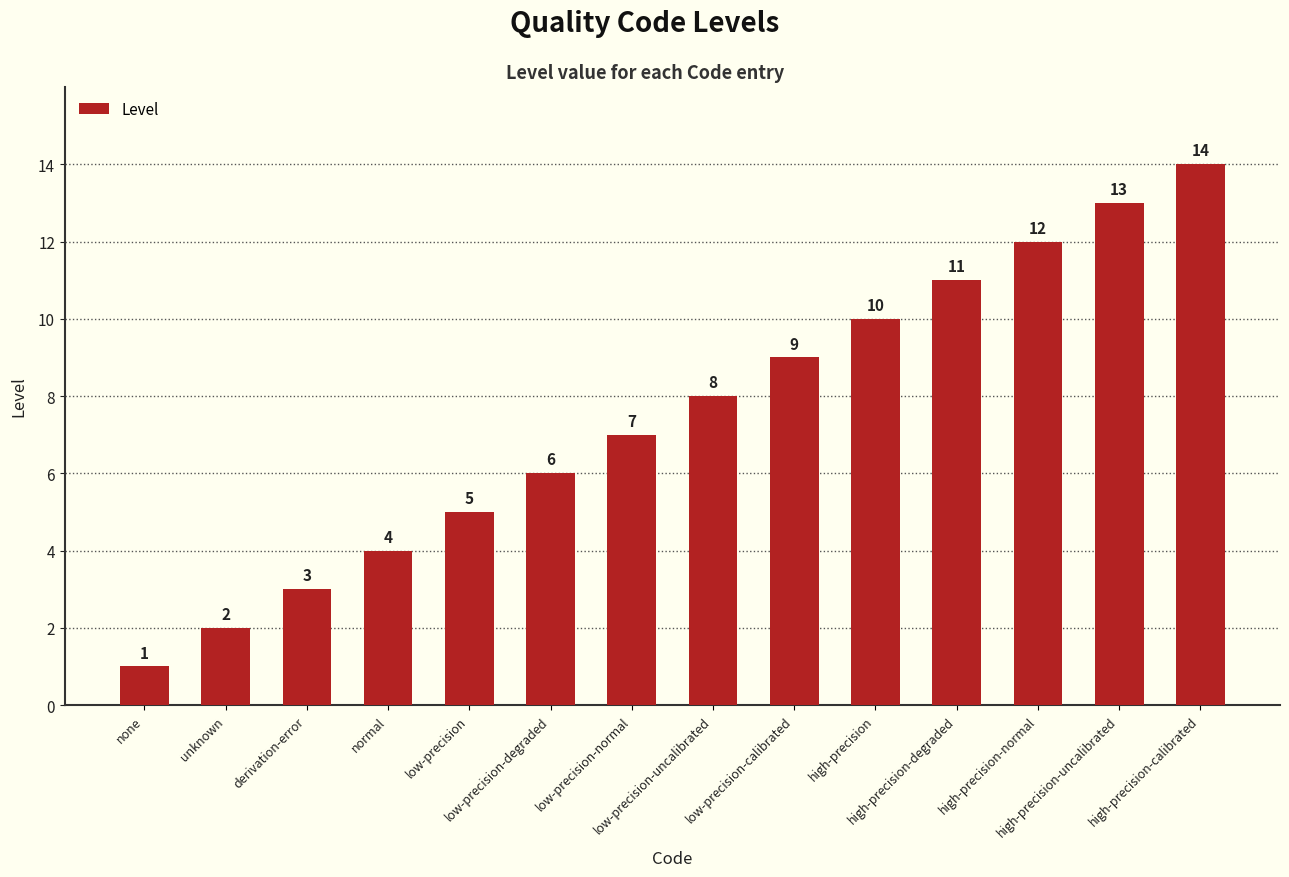

Reading left to right, list all the values displayed in this chart.

none=1	unknown=2	derivation-error=3	normal=4	low-precision=5	low-precision-degraded=6	low-precision-normal=7	low-precision-uncalibrated=8	low-precision-calibrated=9	high-precision=10	high-precision-degraded=11	high-precision-normal=12	high-precision-uncalibrated=13	high-precision-calibrated=14